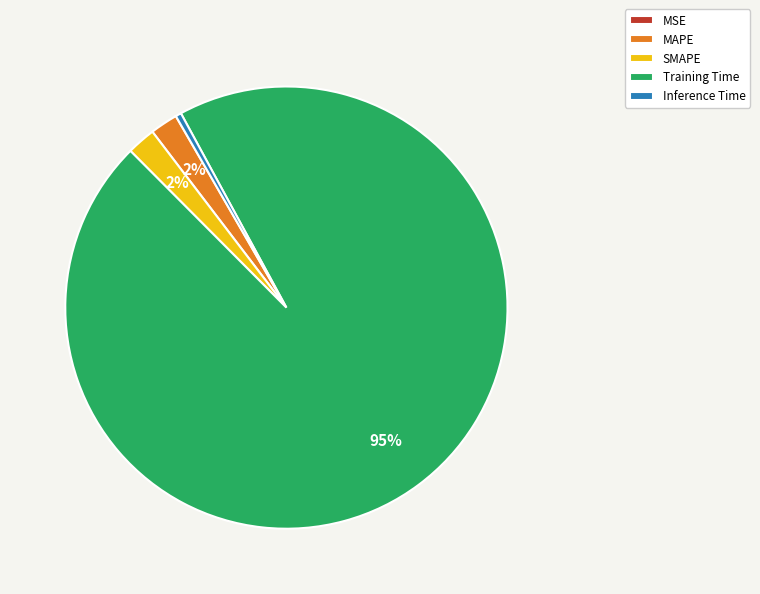

What is the largest slice in the pie chart?

Training Time